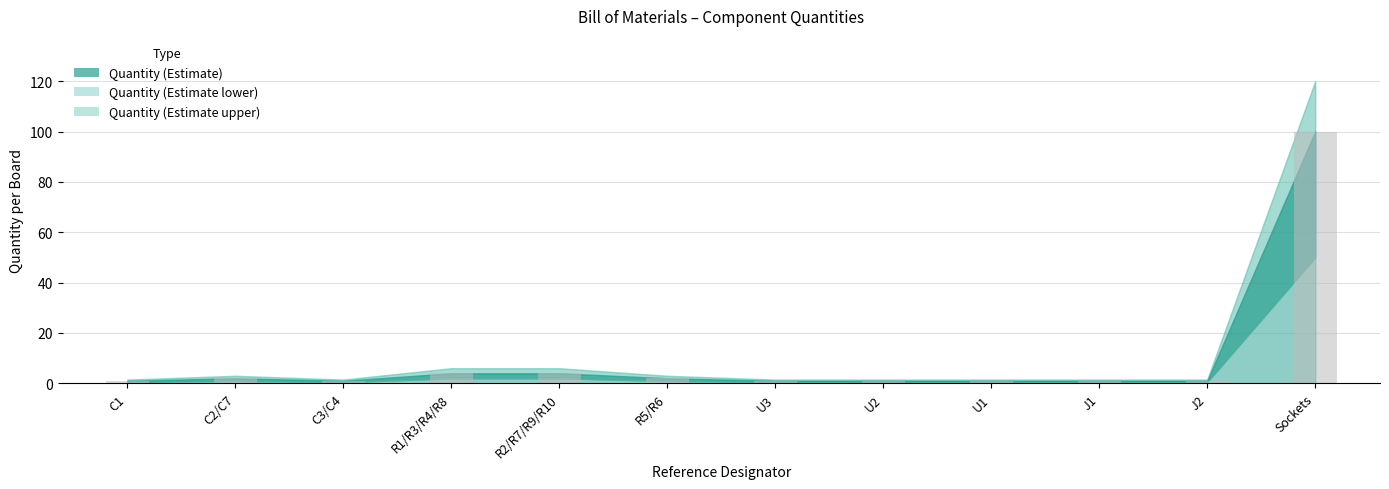

How many series are shown in this chart?

1